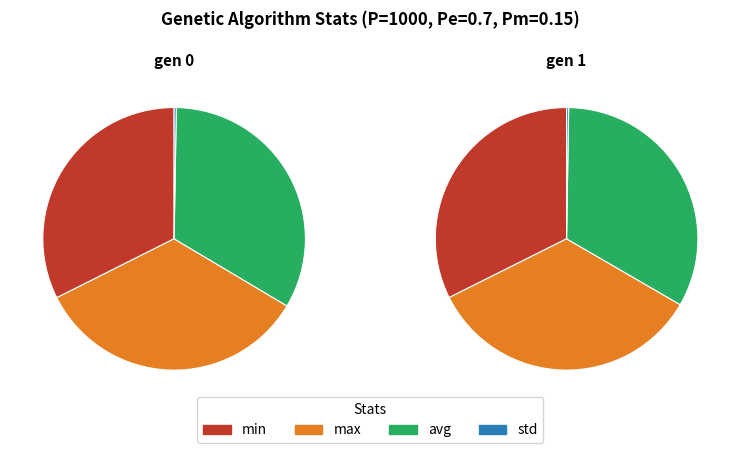

To the nearest percent, what percentage of the pie is gen 0?

50%